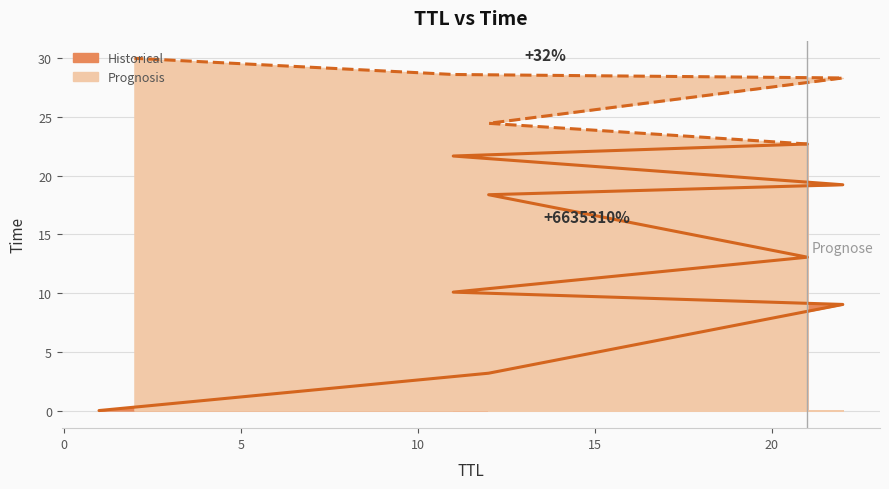

What is the difference between the maximum and second lowest values?

26.8